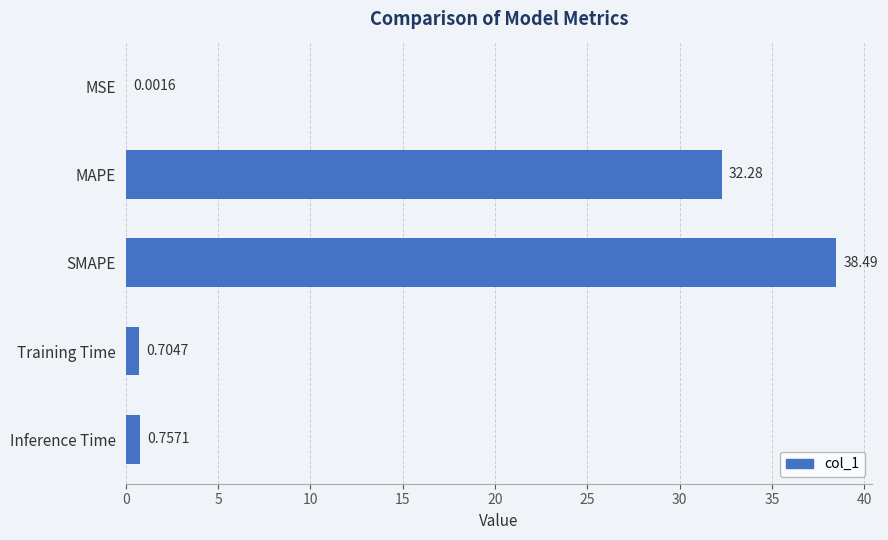

What is the change in value from SMAPE to Training Time?

-37.8